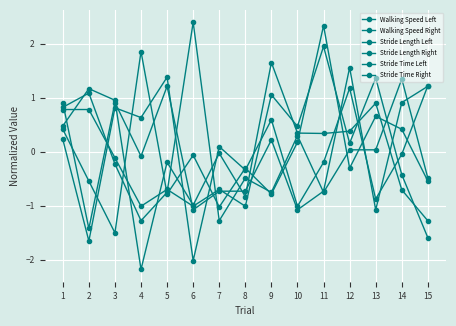

Is this an area chart (filled region under the line)?

No